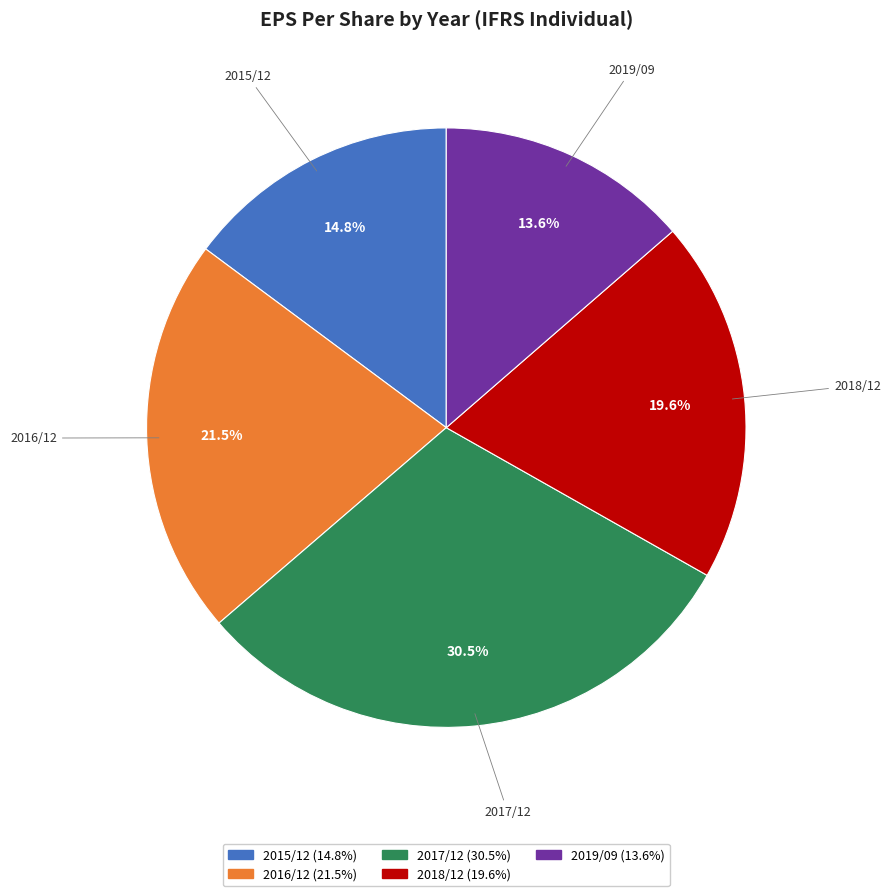

What percentage do 2015/12 and 2016/12 together represent?

36.3%